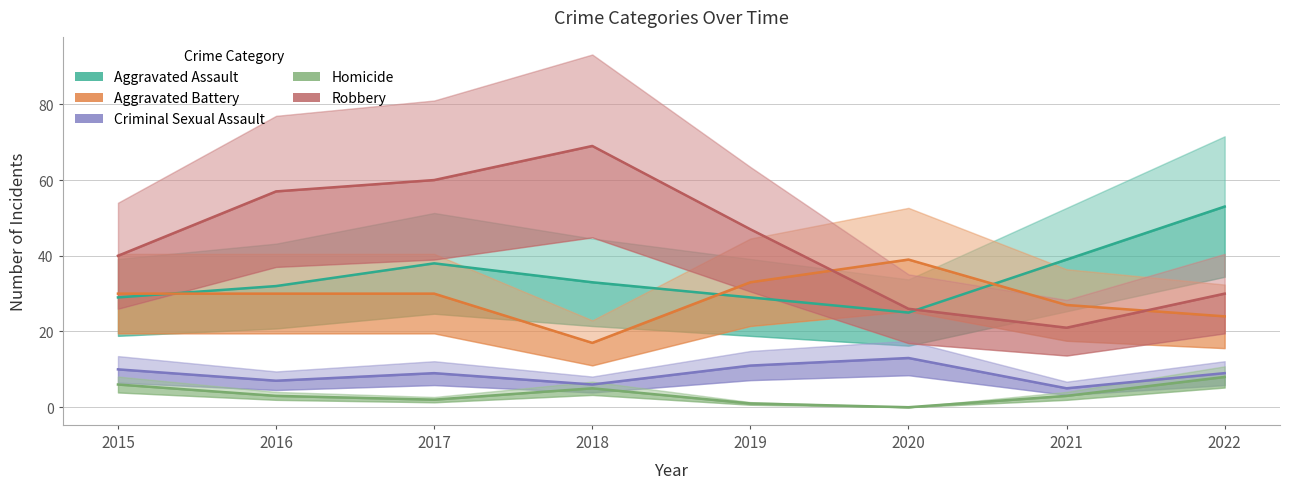

Which label corresponds to the smallest value in the chart?

2020